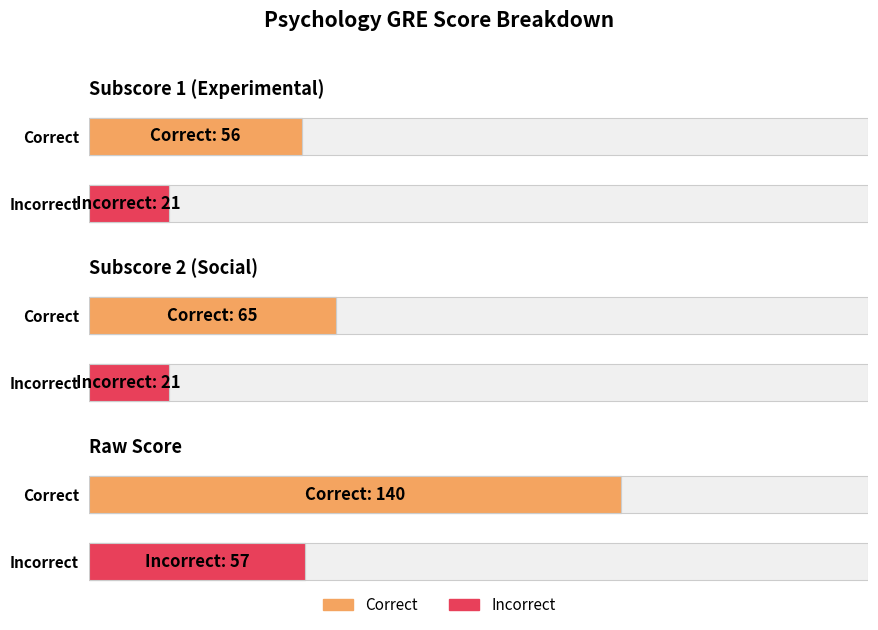

Rank the series at Raw Score from highest to lowest value.

Correct, Incorrect